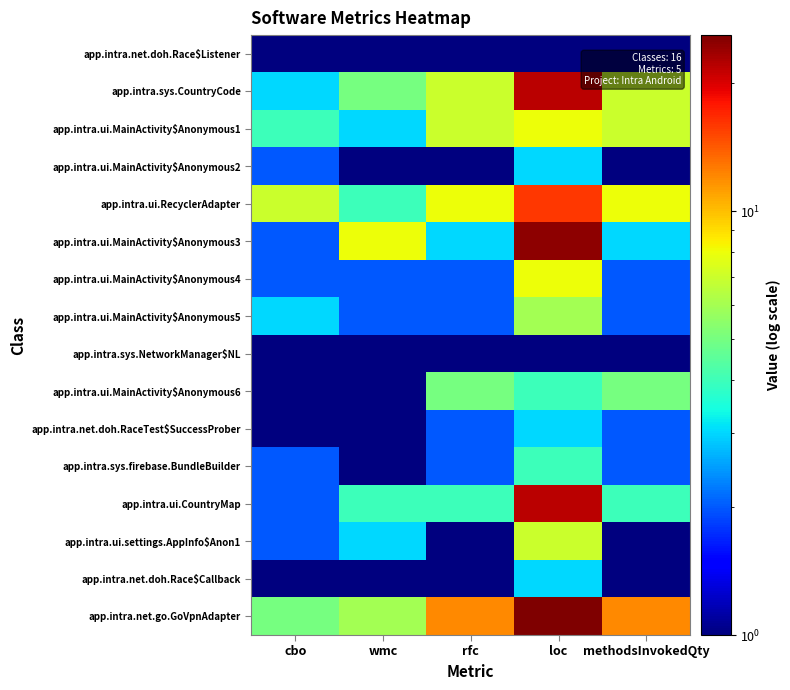

Rank the series by their maximum value, from lowest to highest.

app.intra.net.doh.Race$Listener, app.intra.sys.NetworkManager$NL, app.intra.ui.MainActivity$Anonymous2, app.intra.net.doh.RaceTest$SuccessProber, app.intra.net.doh.Race$Callback, app.intra.sys.firebase.BundleBuilder, app.intra.ui.MainActivity$Anonymous6, app.intra.ui.MainActivity$Anonymous5, app.intra.ui.settings.AppInfo$Anon1, app.intra.ui.MainActivity$Anonymous1, app.intra.ui.MainActivity$Anonymous4, app.intra.ui.RecyclerAdapter, app.intra.sys.CountryCode, app.intra.ui.CountryMap, app.intra.ui.MainActivity$Anonymous3, app.intra.net.go.GoVpnAdapter